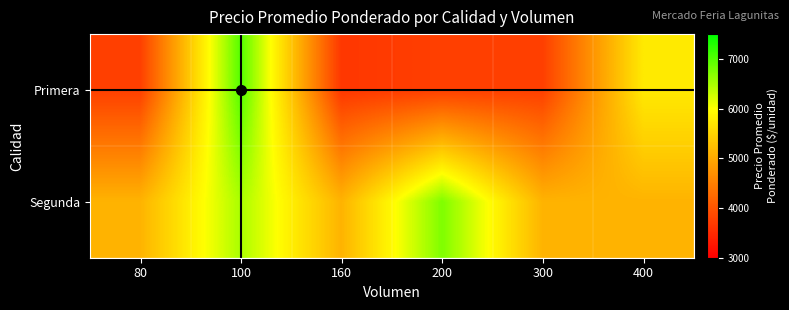

Which series changed the most between 100 and 400?

Segunda